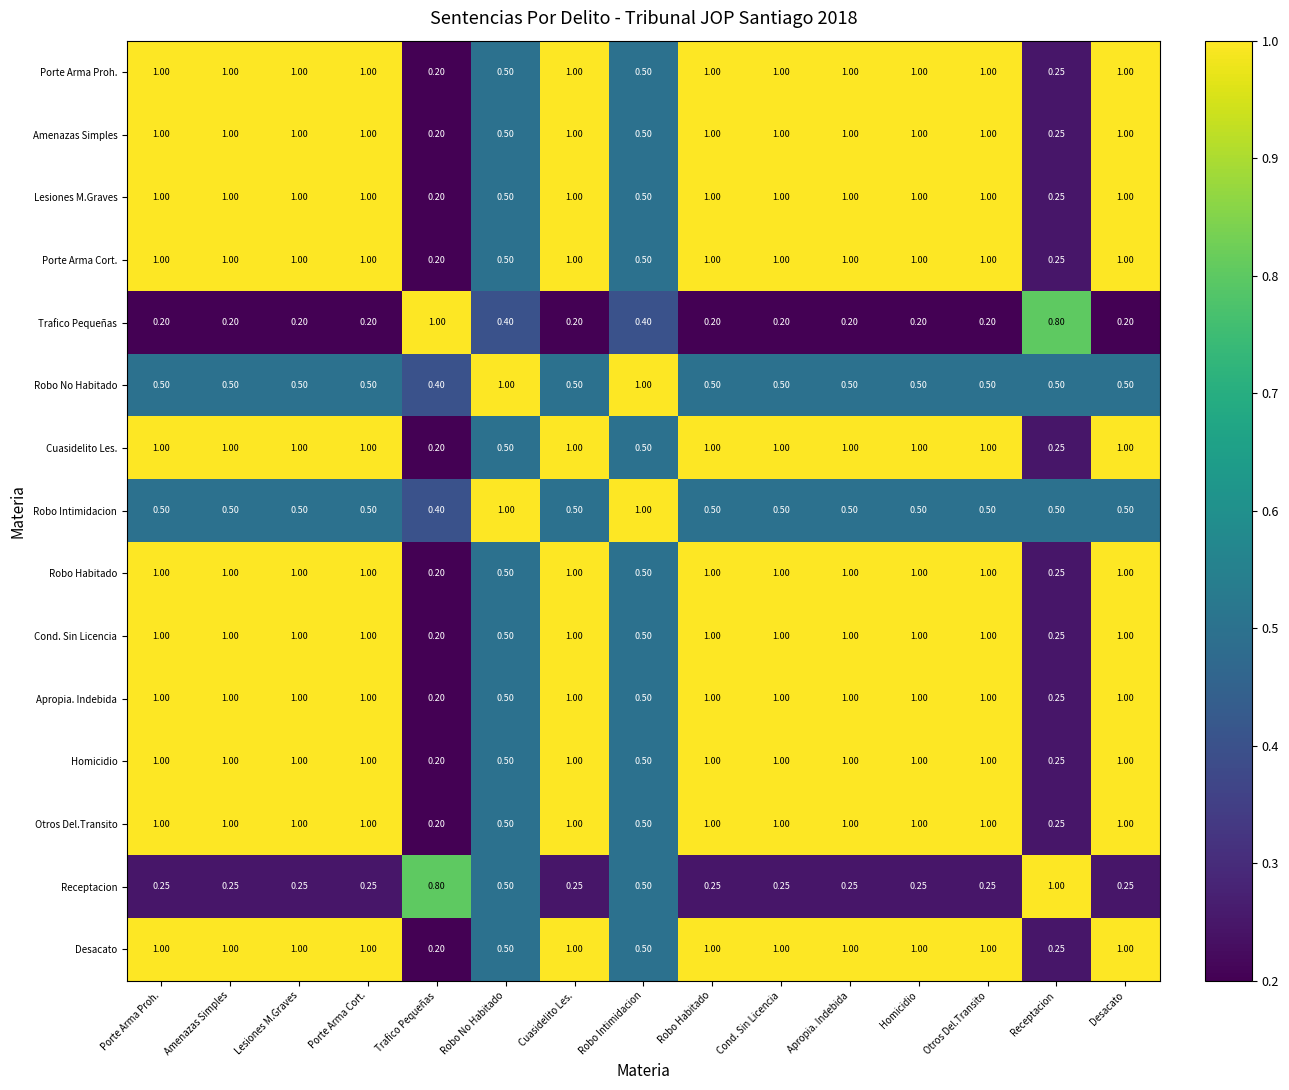

At which label does Lesiones M.Graves reach its minimum?

Trafico Pequeñas